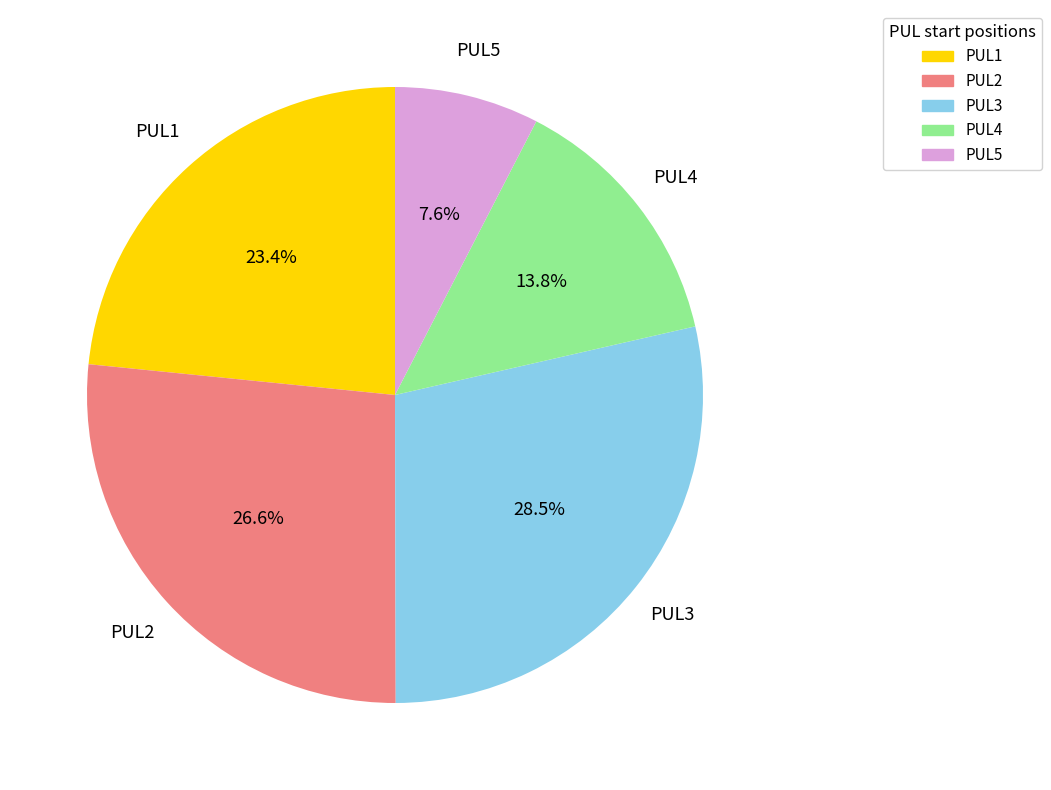

How many segments does this pie chart have?

5